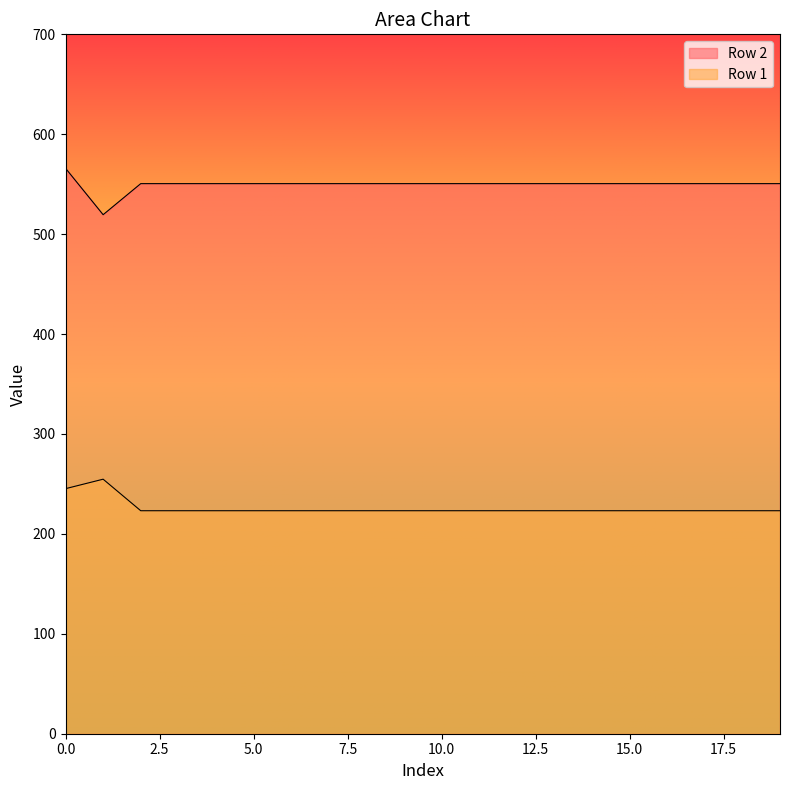

At which label does Row 1 reach its minimum?

2